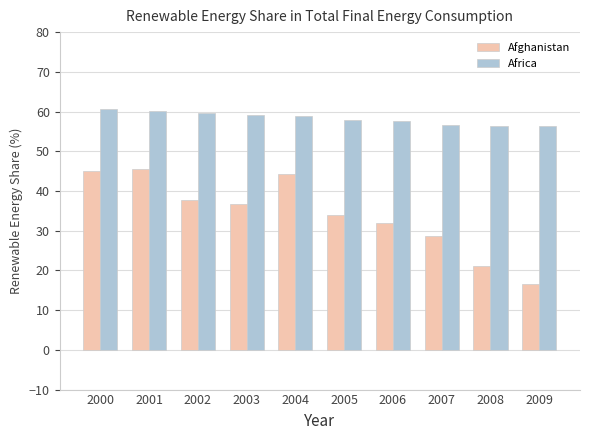

How many distinct data groups are displayed?

2